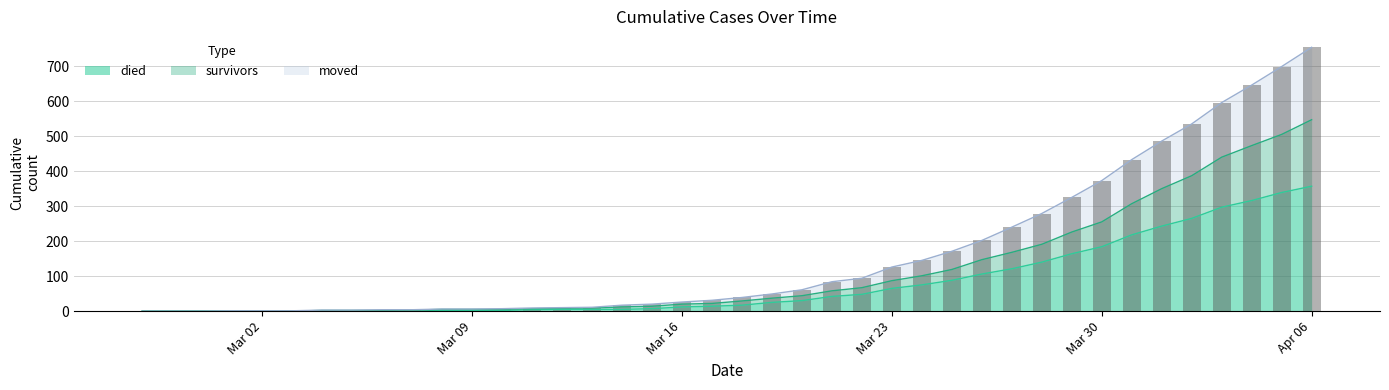

List the series in order of their overall mean, highest first.

moved, survivors, died